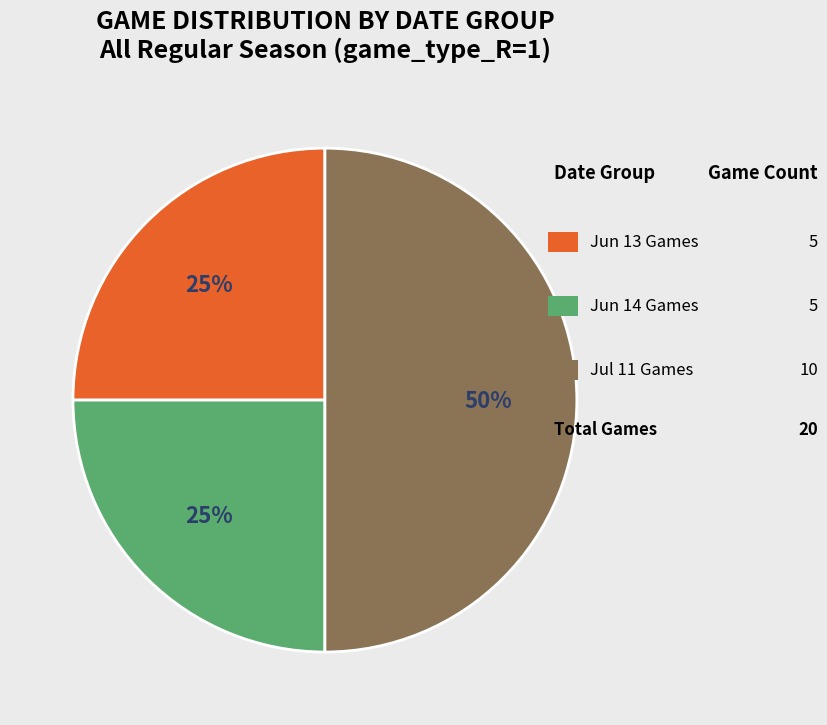

To the nearest percent, what is the average slice percentage?

33%